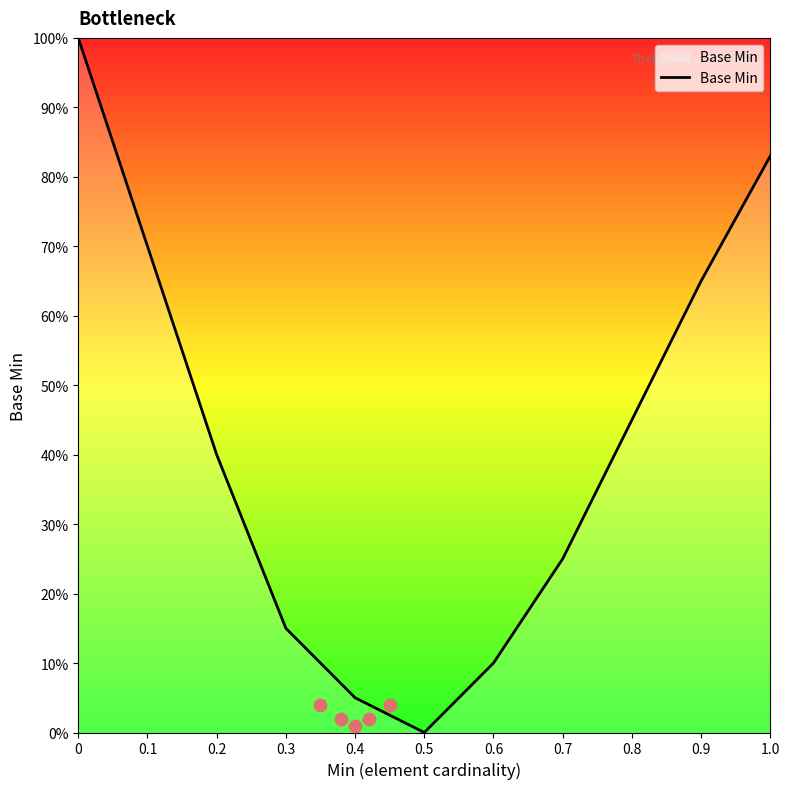

What is the change in value from 0.3 to 0.7?

+0.1